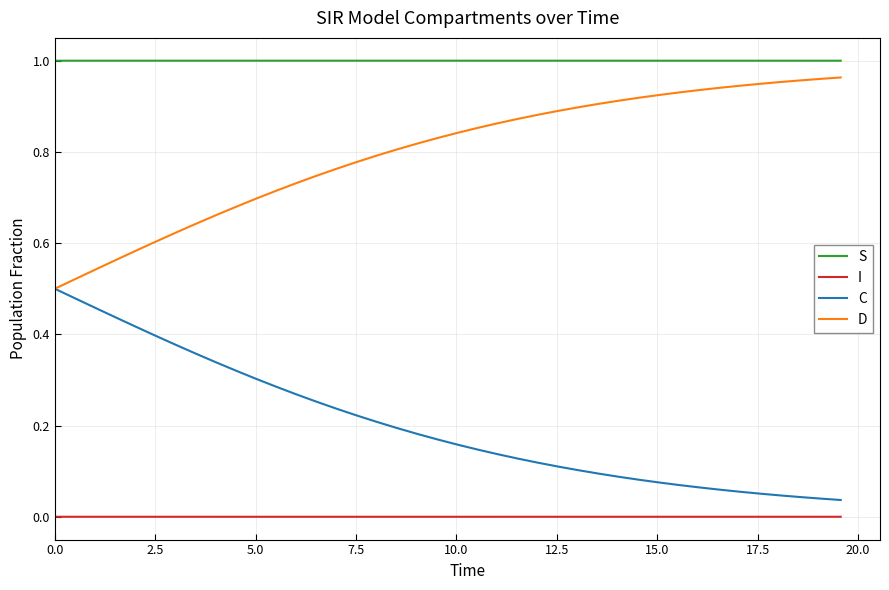

Which series has the largest total across all categories?

S